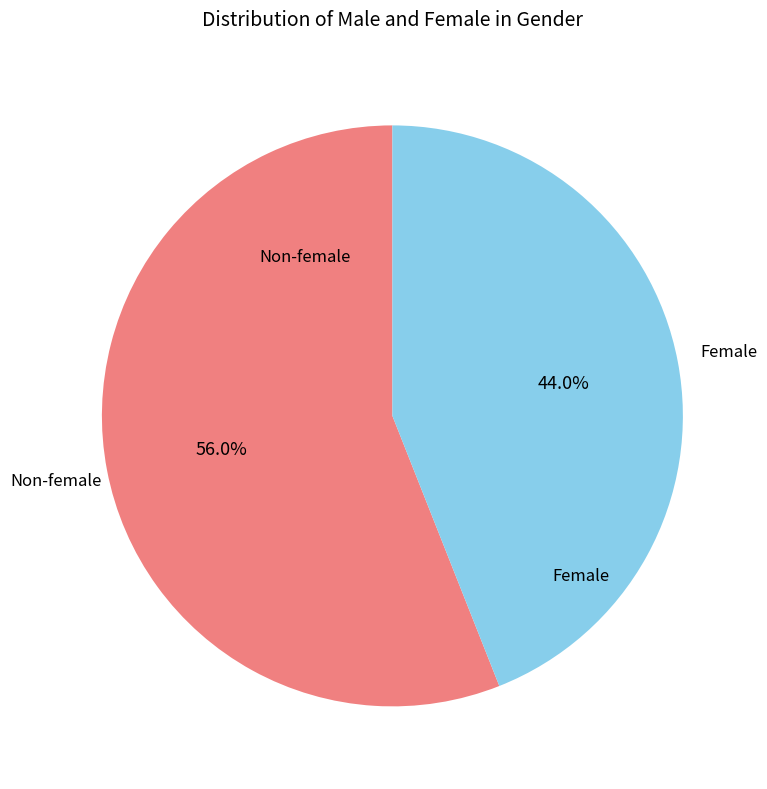

Is Female the majority of the pie?

No